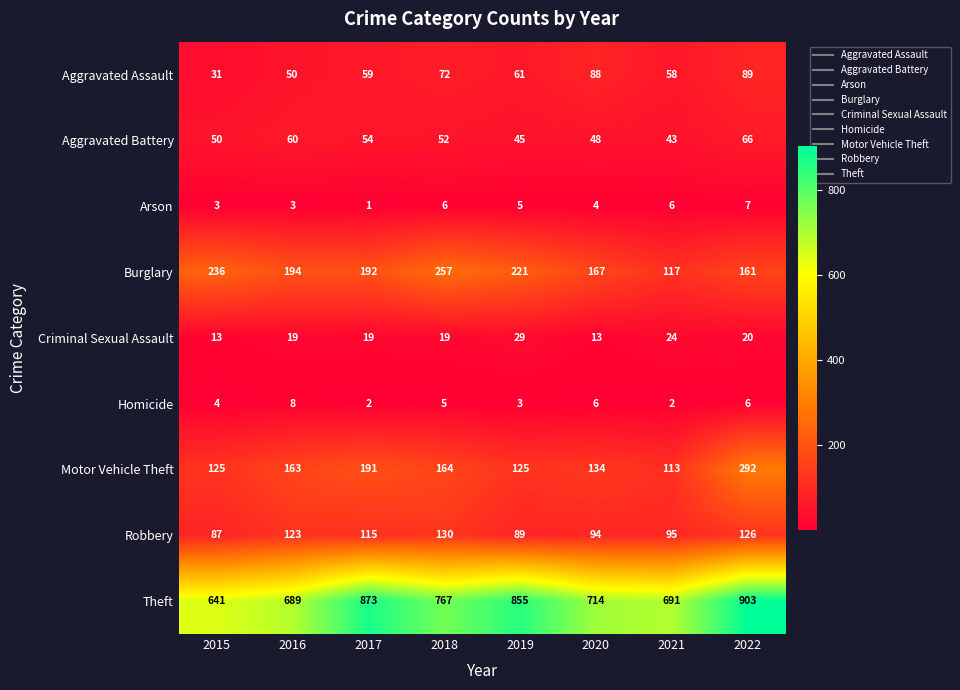

What is the sum of the Burglary values at 2019 and 2017?

413